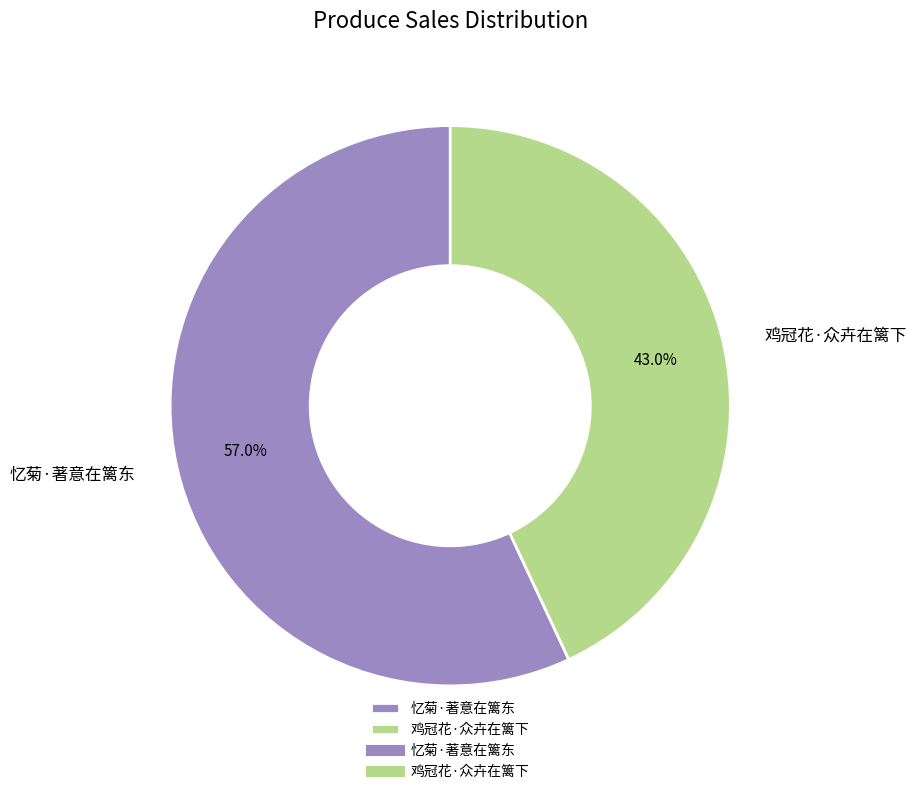

Is it true that 鸡冠花·众卉在篱下 is 43% of the pie?

True